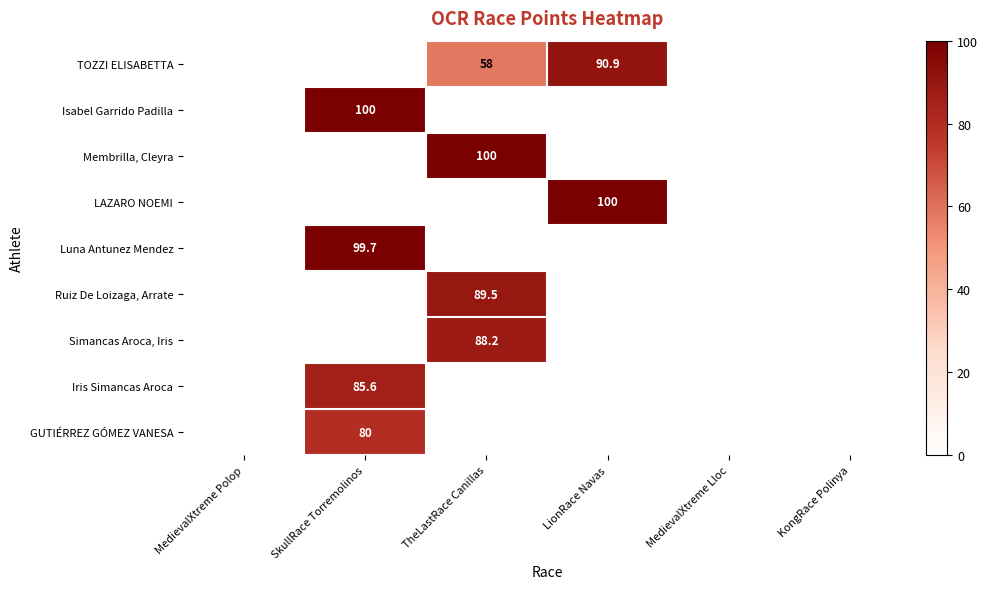

Is it true that GUTIÉRREZ GÓMEZ VANESA equals 123.1 at SkullRace Torremolinos?

False